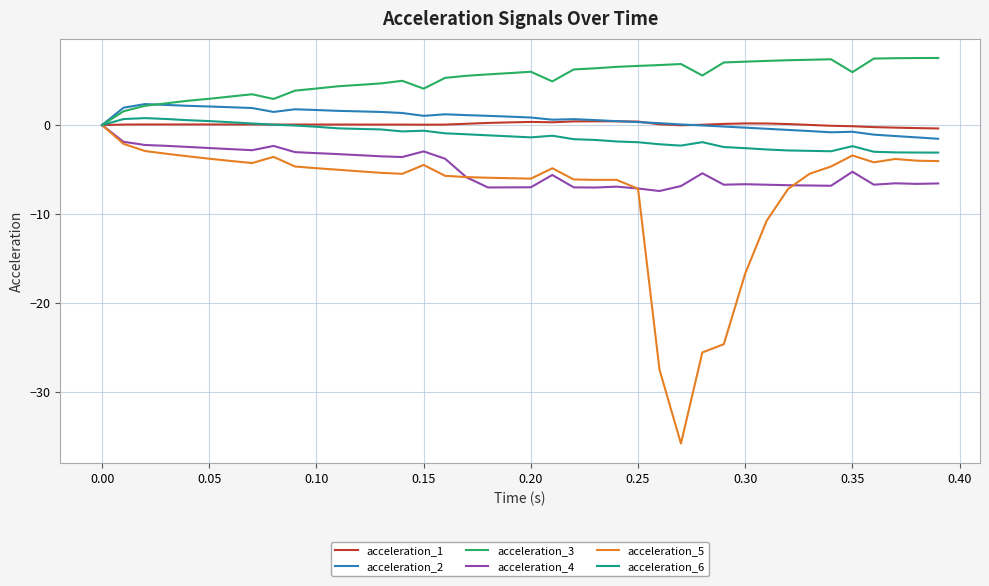

What is the average value of the acceleration_1 series?

0.1